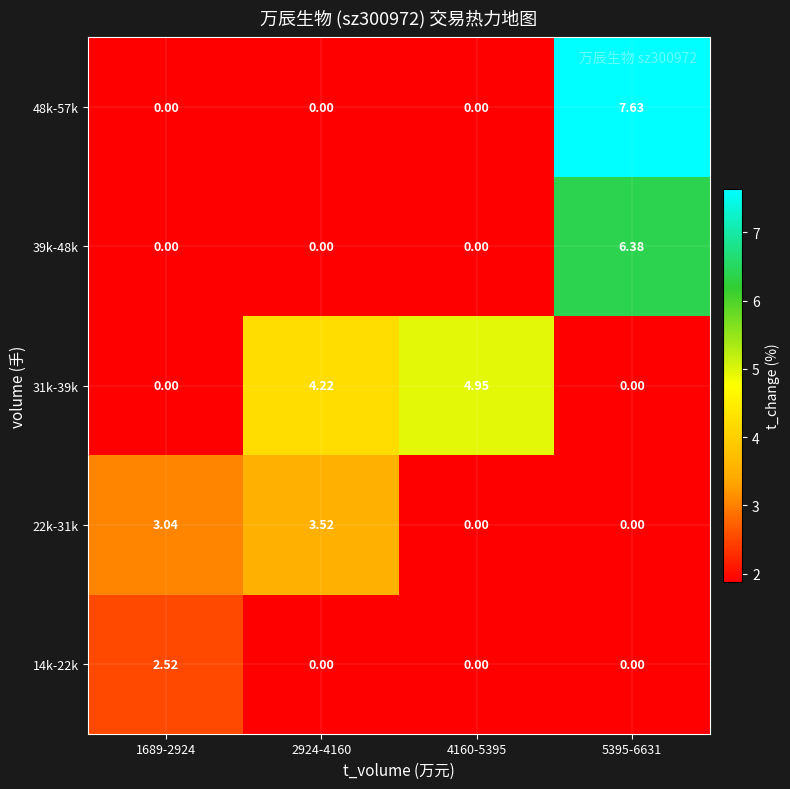

Is the value of 39k-48k at 5395-6631 greater than the value of 31k-39k at 5395-6631?

Yes